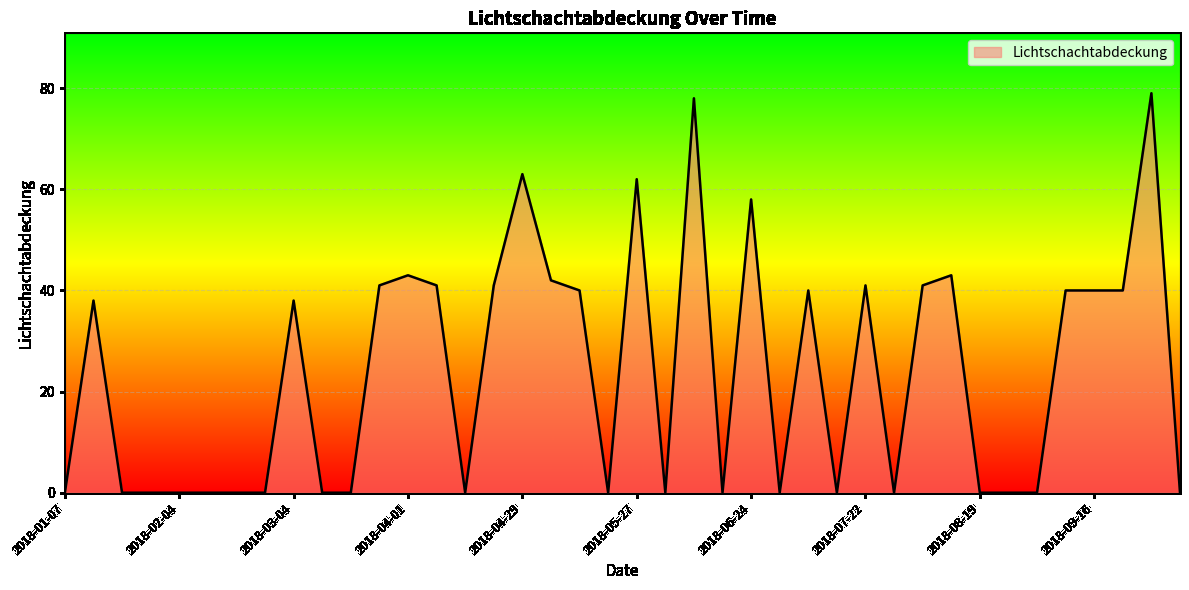

Count the number of categories in the chart.

40